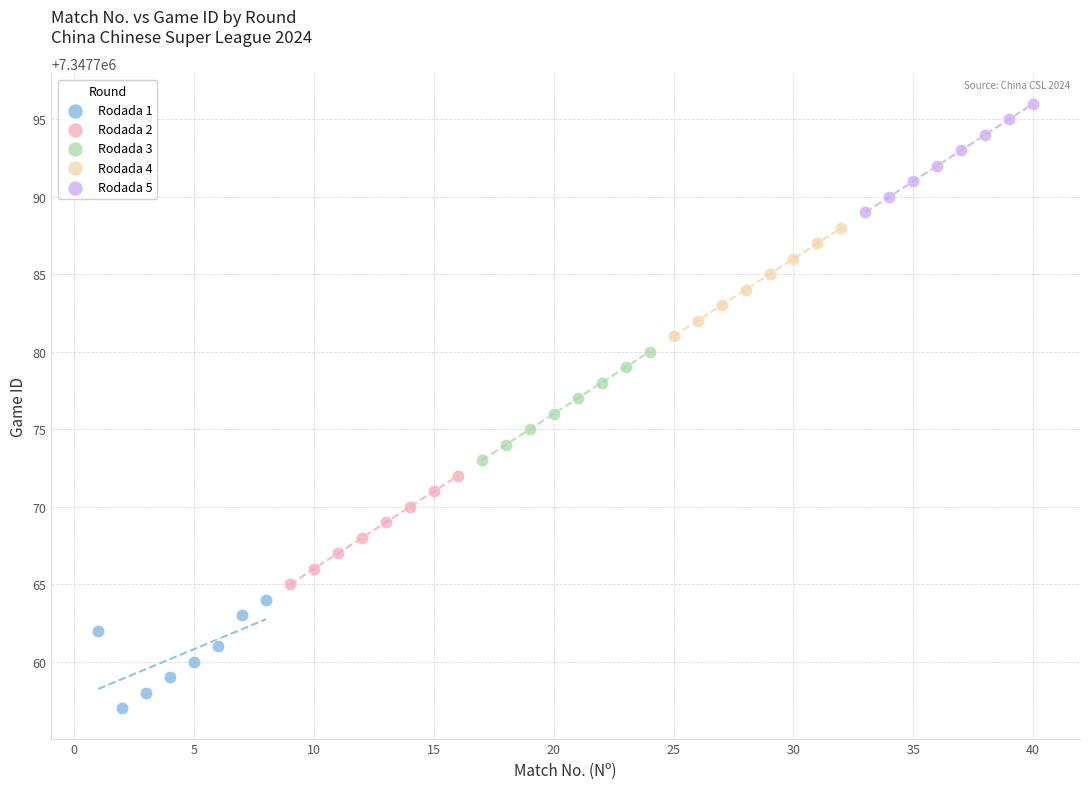

What are all the series names shown in the legend?

Rodada 1, Rodada 2, Rodada 3, Rodada 4, Rodada 5